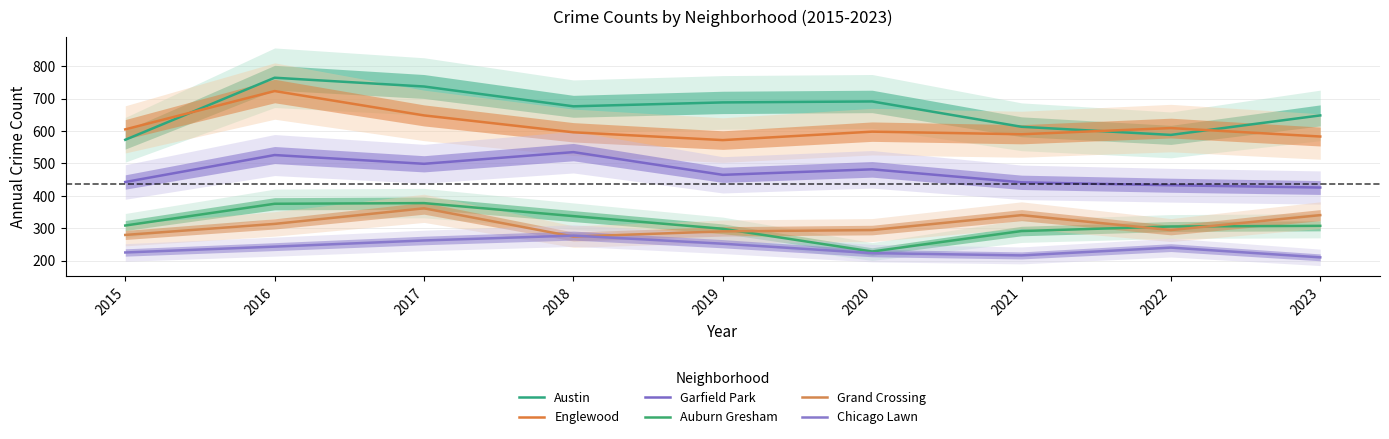

True or false: Englewood and Auburn Gresham intersect in this chart.

False